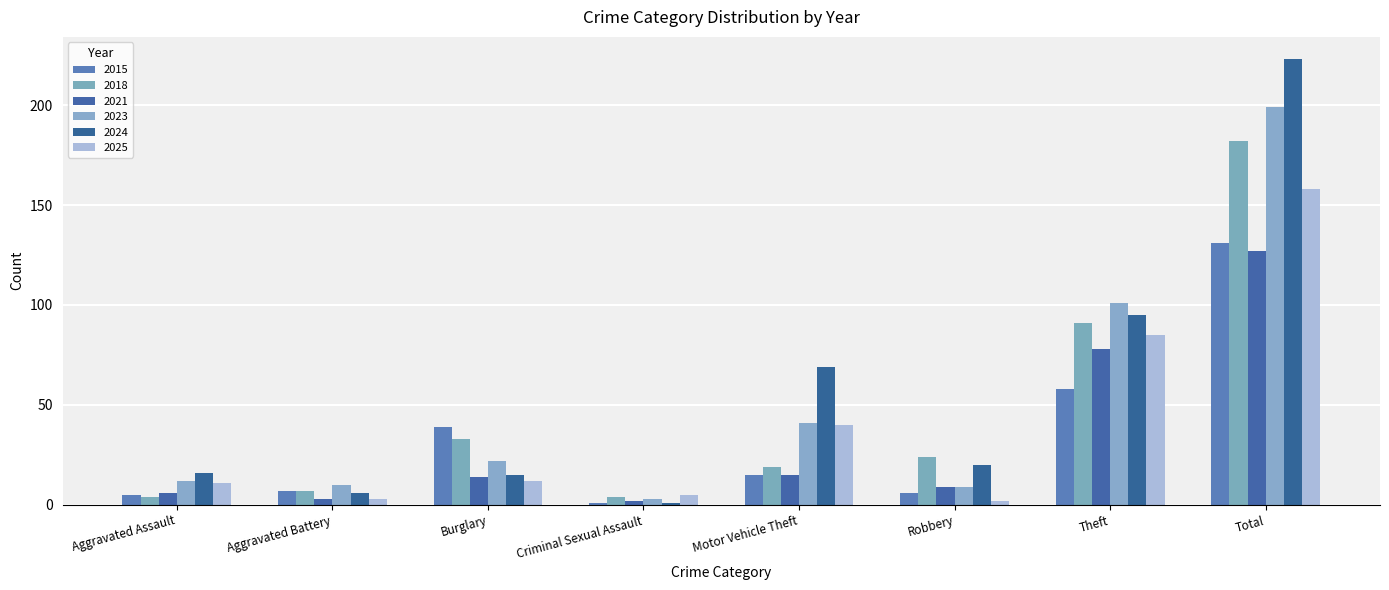

Rank the categories by 2018 value from lowest to highest.

Aggravated Assault, Criminal Sexual Assault, Aggravated Battery, Motor Vehicle Theft, Robbery, Burglary, Theft, Total